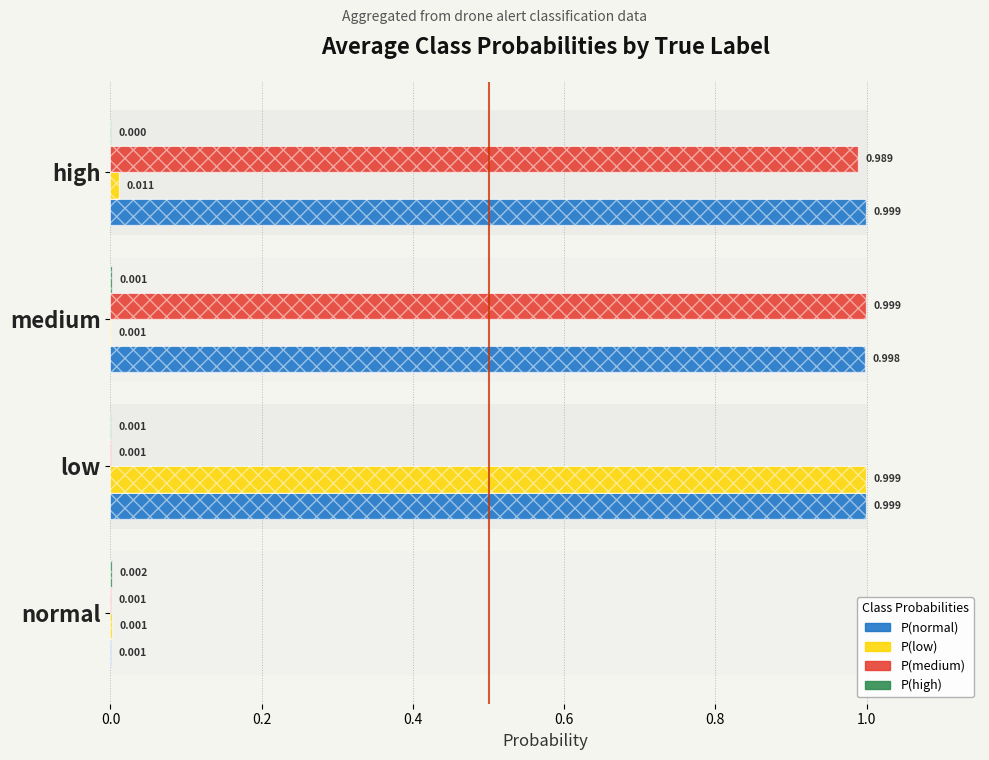

What is the difference between the highest and lowest values at low?

1.0